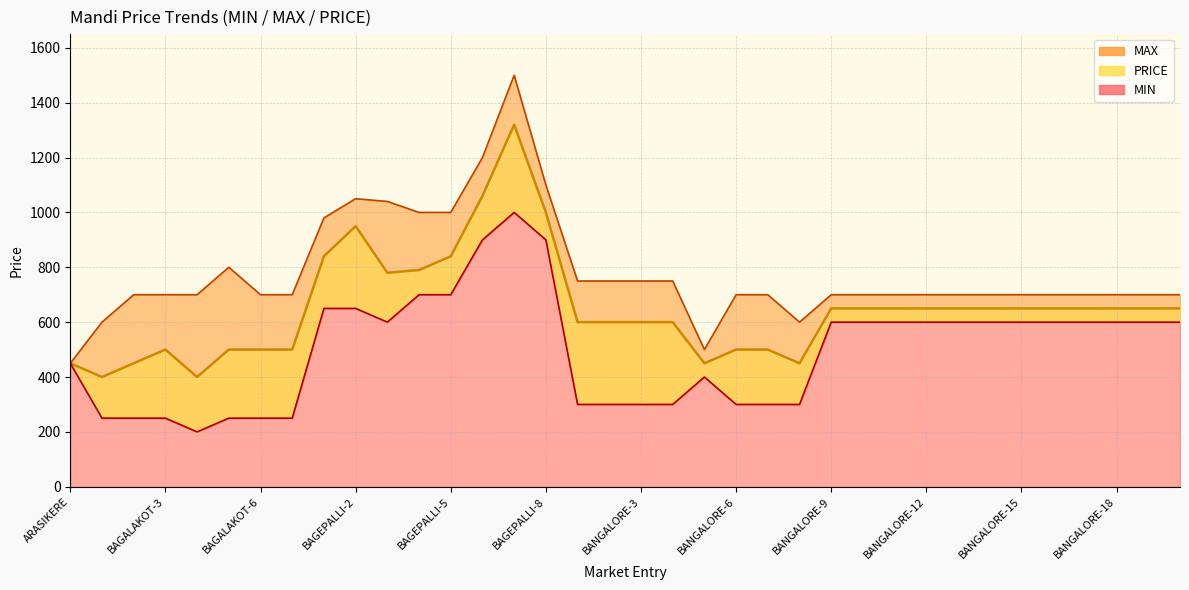

What is the value of the PRICE (line) point at the 22nd from the left?

500